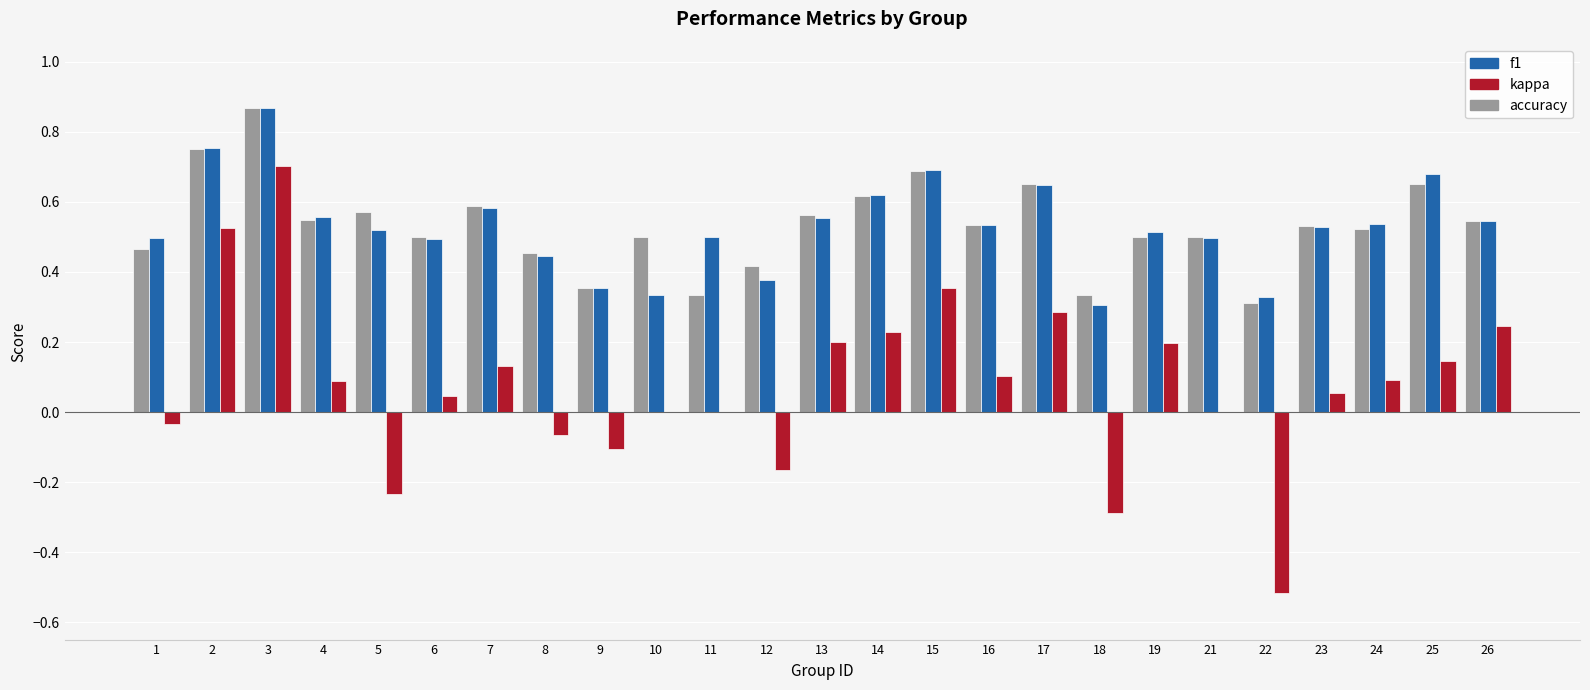

What is the sum of all kappa values?

2.0